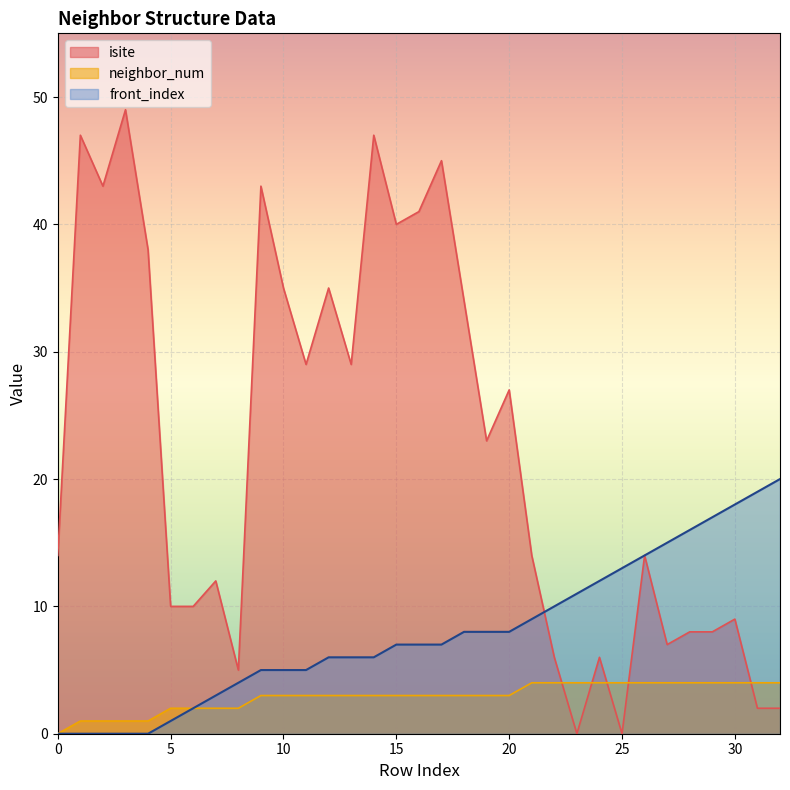

How many intersections are there between isite and front_index?

1